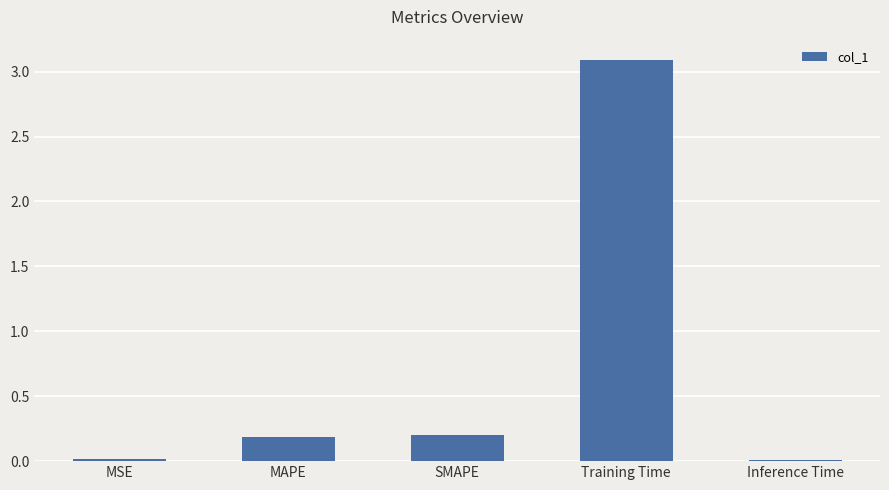

What position from the left is MAPE?

2